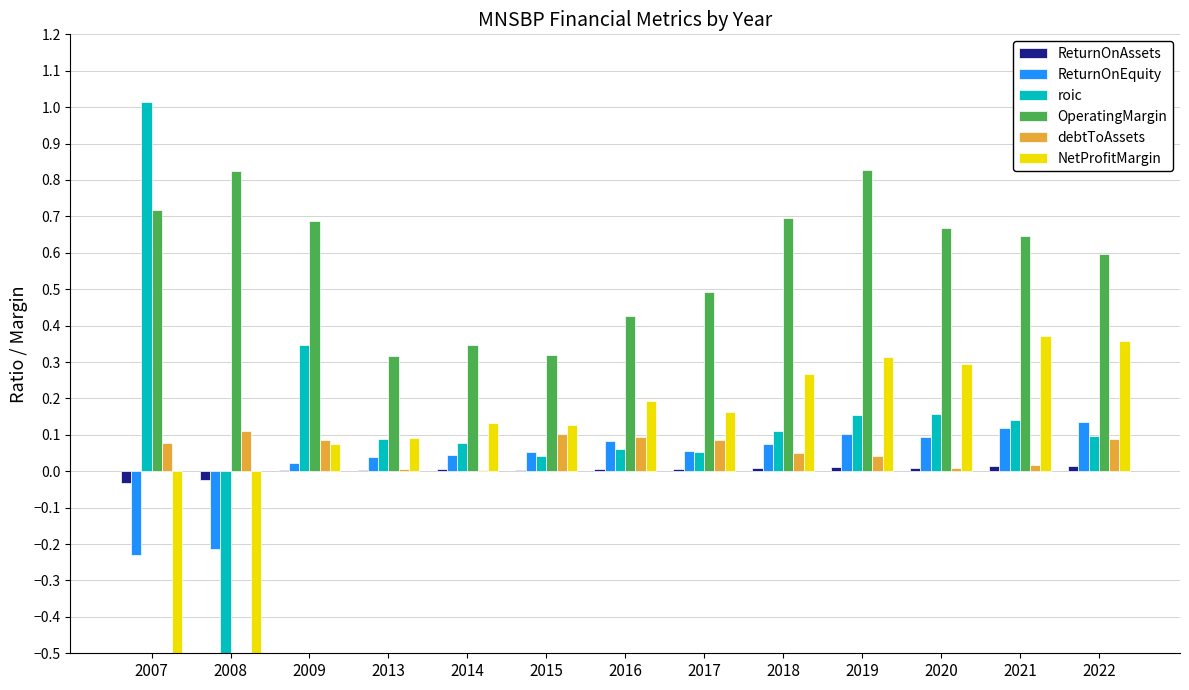

What is the difference between the highest and lowest values at 2009?

0.7